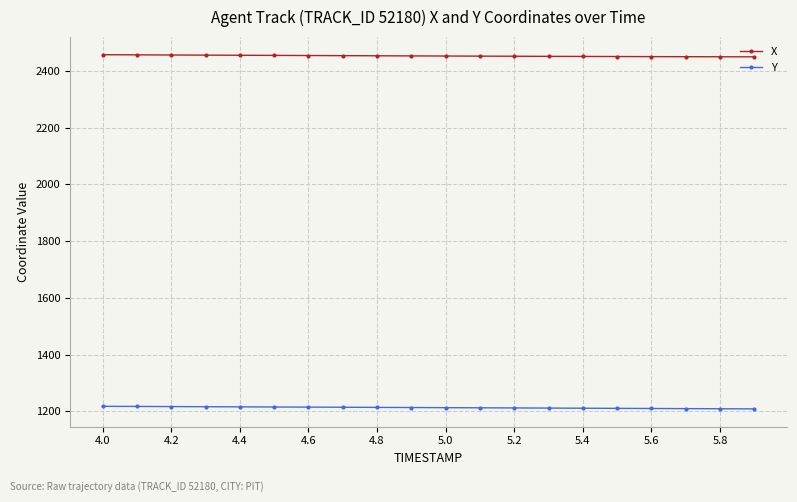

What is the value of the Y point at the 14th from the left?

1211.4